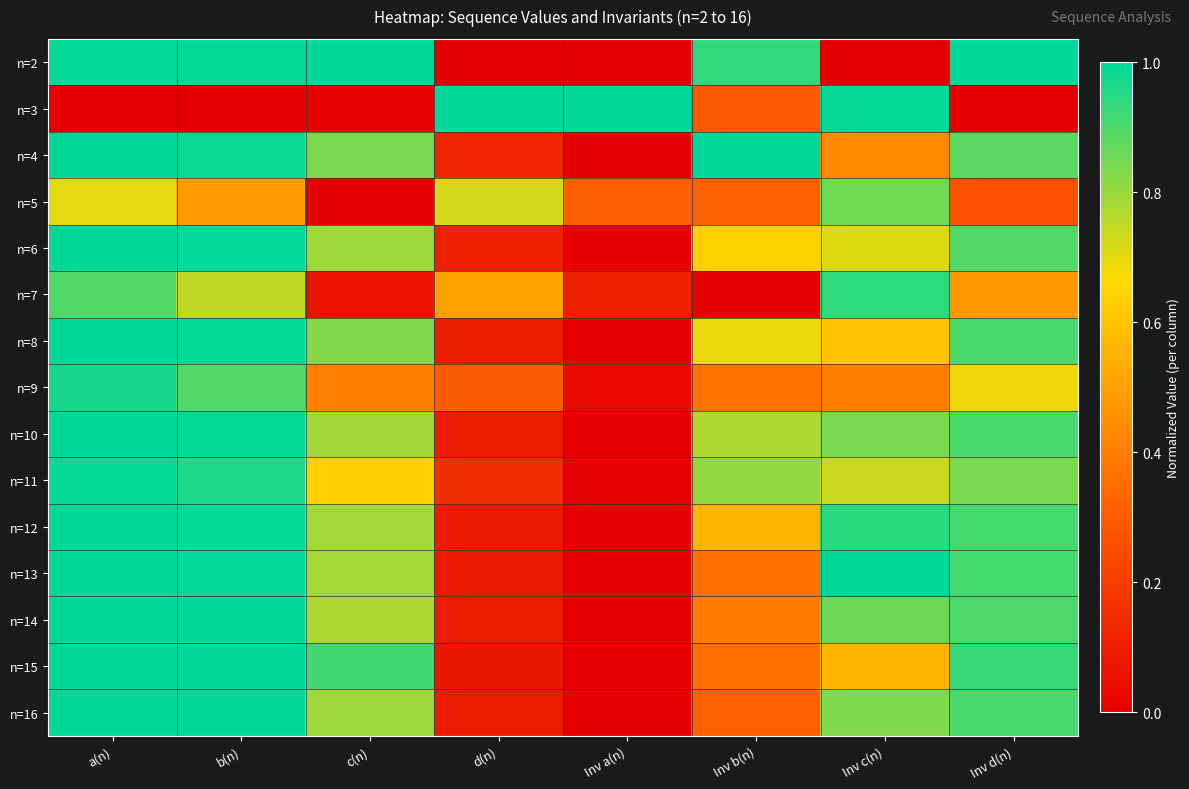

At which category is the sum across all series the highest?

a(n)